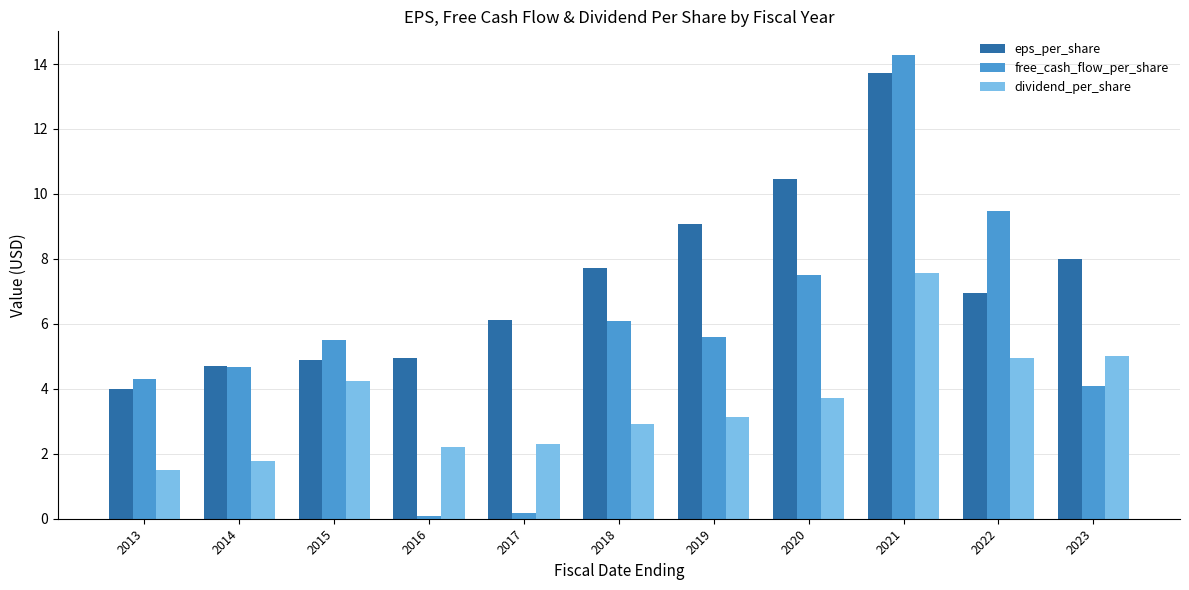

At 2017, list the series in order from largest to smallest.

eps_per_share, dividend_per_share, free_cash_flow_per_share